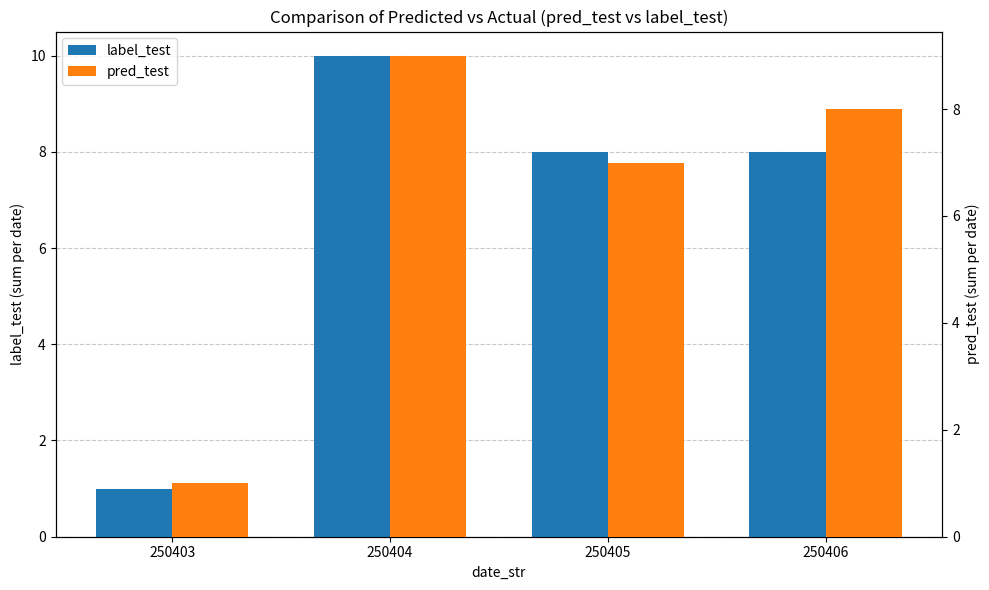

What is the highest value of the pred_test series?

9